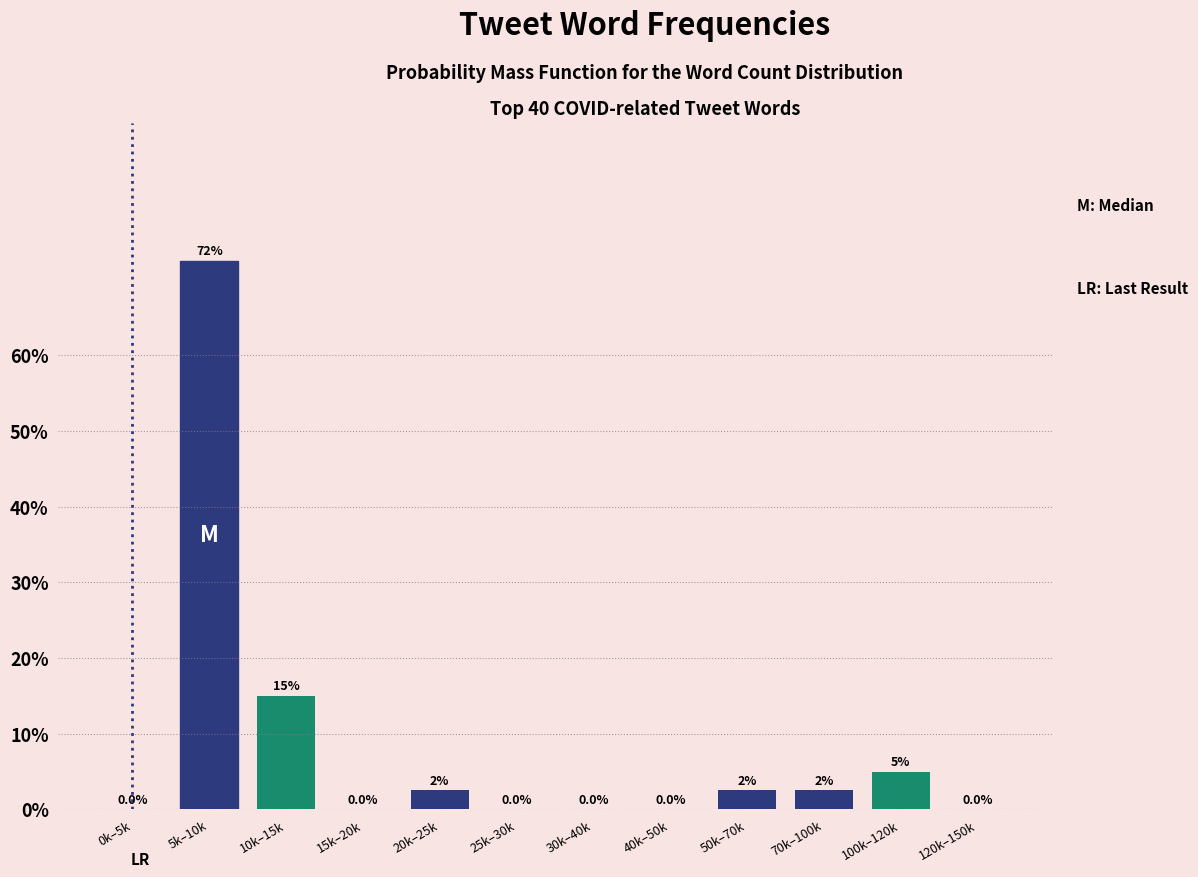

Reading left to right, list all the values displayed in this chart.

0k–5k=0.0	5k–10k=72.5	10k–15k=15.0	15k–20k=0.0	20k–25k=2.5	25k–30k=0.0	30k–40k=0.0	40k–50k=0.0	50k–70k=2.5	70k–100k=2.5	100k–120k=5.0	120k–150k=0.0